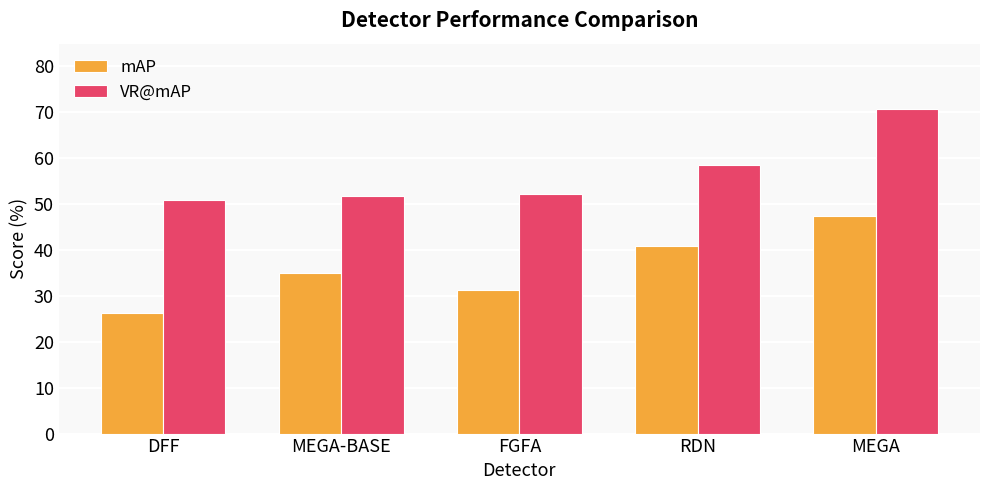

What is the difference between the VR@mAP values at MEGA-BASE and RDN?

6.7